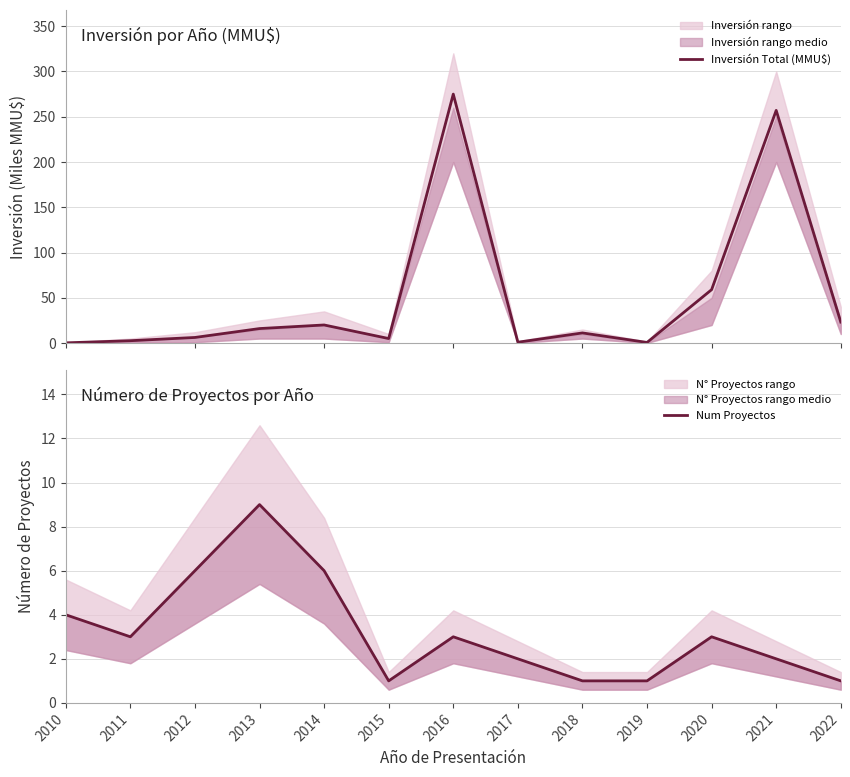

The Num Proyectos series shows 0.2 at 2018. True or false?

False